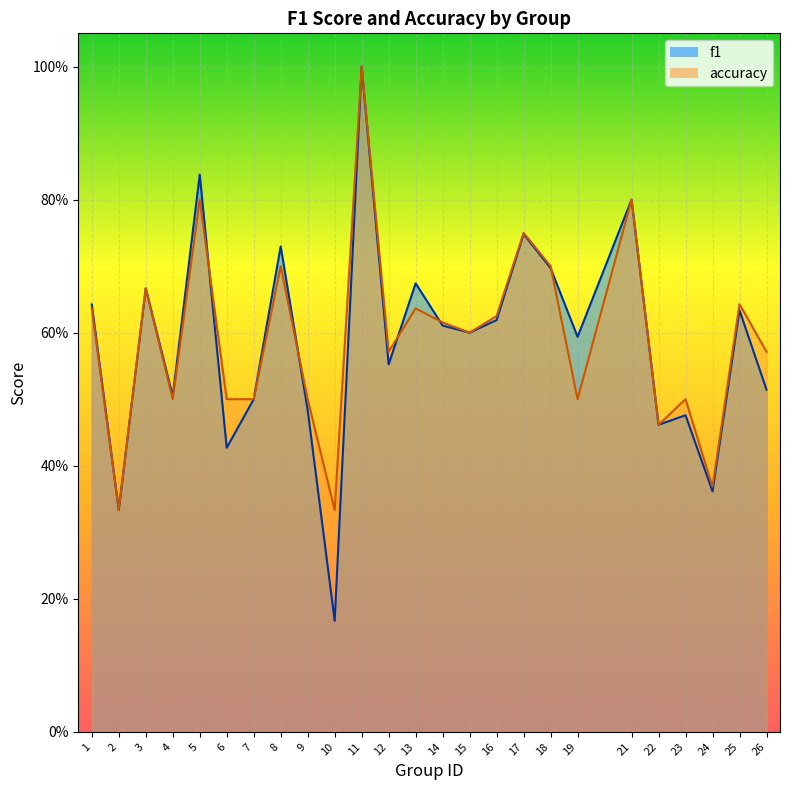

At how many categories does at least one series exceed 0?

25